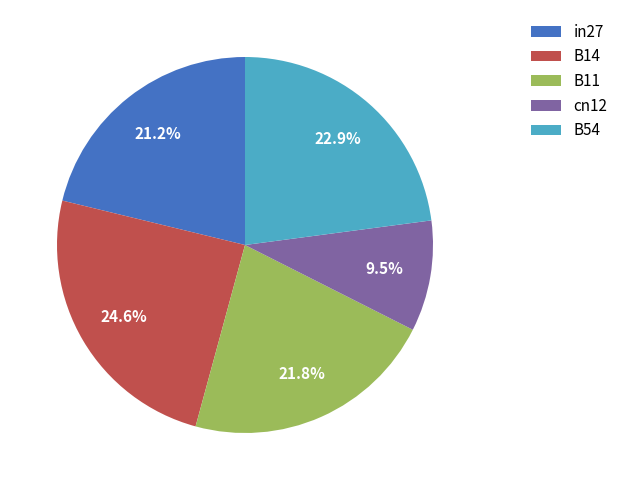

What is the total percentage of cn12 and B14?

34.1%